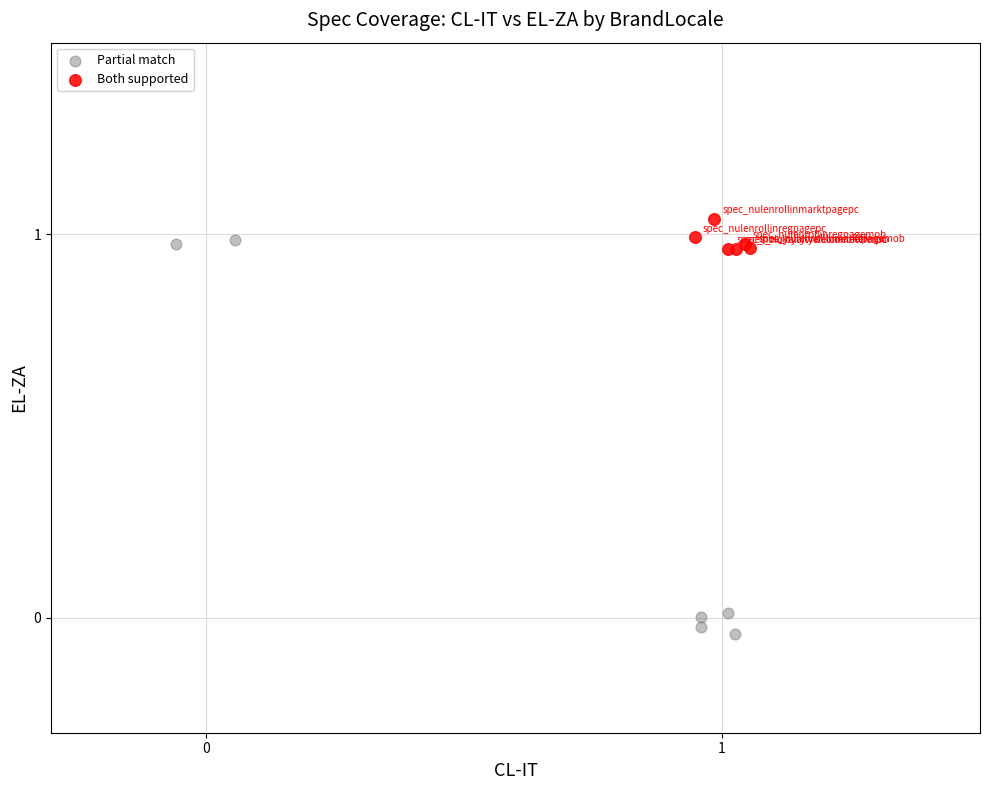

Which series has the widest spread of Y values?

Partial match